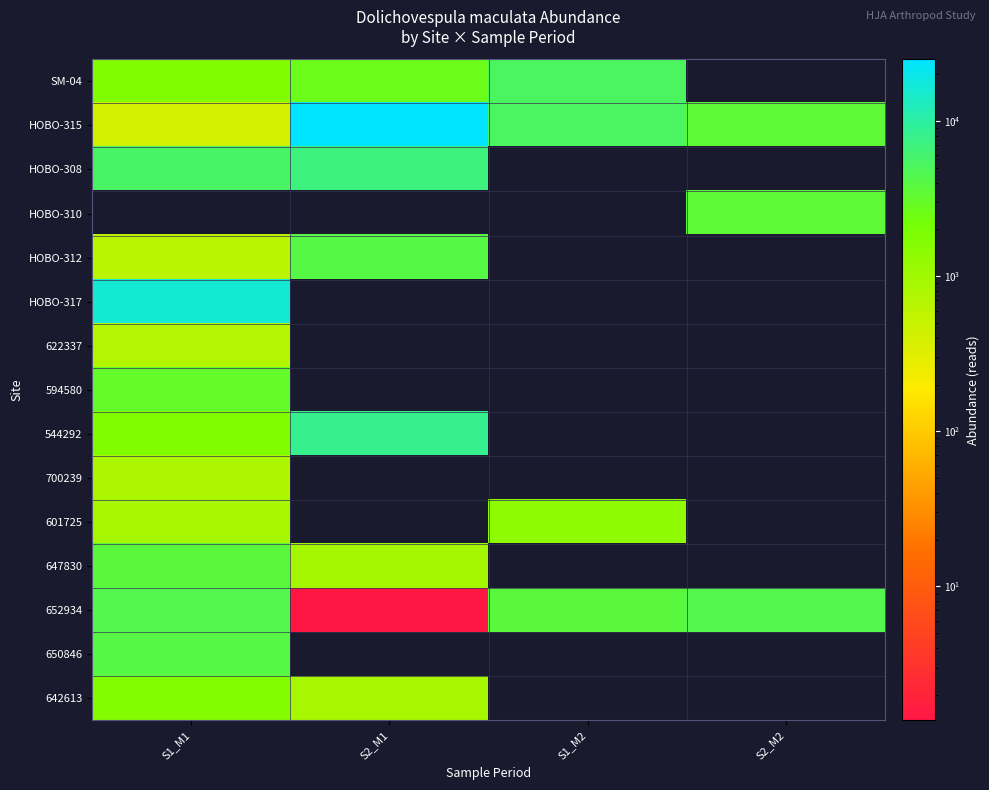

Reading right to left, what are all the values shown in this chart?

SM-04: S2_M2=0.0	S1_M2=5276.7	S2_M1=2660.9	S1_M1=1727.7
HOBO-315: S2_M2=3439.1	S1_M2=5276.7	S2_M1=25003.9	S1_M1=407.7
HOBO-308: S2_M2=0.0	S1_M2=0.0	S2_M1=6848.5	S1_M1=5450.6
HOBO-310: S2_M2=3439.1	S1_M2=0.0	S2_M1=0.0	S1_M1=0.0
HOBO-312: S2_M2=0.0	S1_M2=0.0	S2_M1=4103.6	S1_M1=618.5
HOBO-317: S2_M2=0.0	S1_M2=0.0	S2_M1=0.0	S1_M1=15805.8
622337: S2_M2=0.0	S1_M2=0.0	S2_M1=0.0	S1_M1=683.8
594580: S2_M2=0.0	S1_M2=0.0	S2_M1=0.0	S1_M1=3054.4
544292: S2_M2=0.0	S1_M2=0.0	S2_M1=7968.0	S1_M1=1726.7
700239: S2_M2=0.0	S1_M2=0.0	S2_M1=0.0	S1_M1=813.0
601725: S2_M2=0.0	S1_M2=1408.3	S2_M1=0.0	S1_M1=869.8
647830: S2_M2=0.0	S1_M2=0.0	S2_M1=900.0	S1_M1=3721.6
652934: S2_M2=4305.4	S1_M2=3700.0	S2_M1=1.4	S1_M1=4417.1
650846: S2_M2=0.0	S1_M2=0.0	S2_M1=0.0	S1_M1=4071.4
642613: S2_M2=0.0	S1_M2=0.0	S2_M1=884.6	S1_M1=1665.6